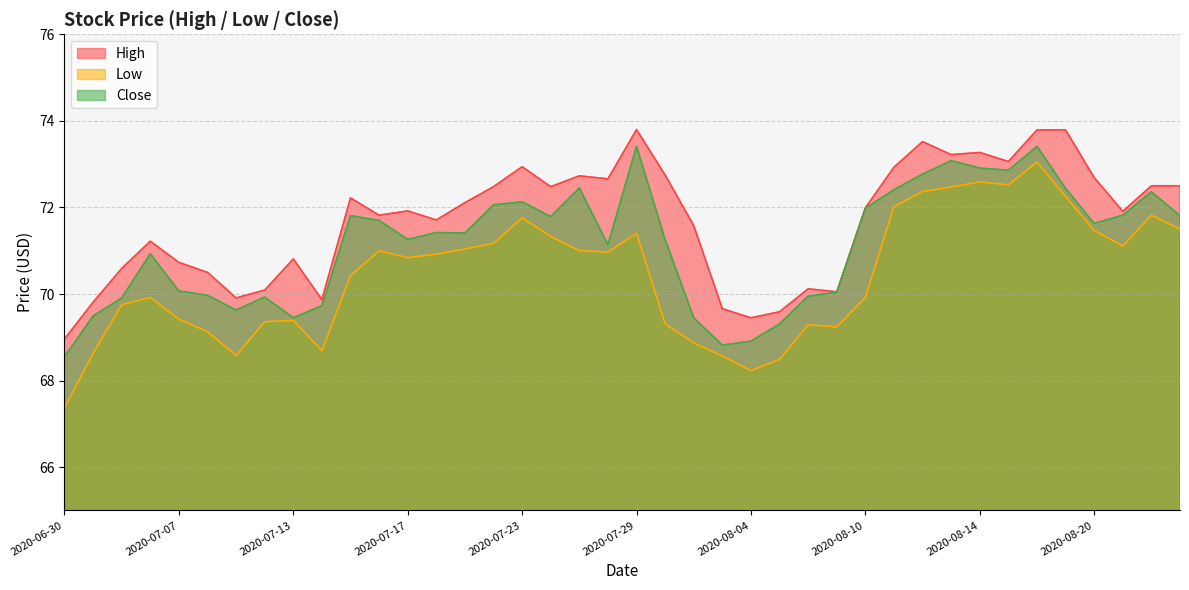

What is the difference between the maximum and minimum values in the High series?

4.8